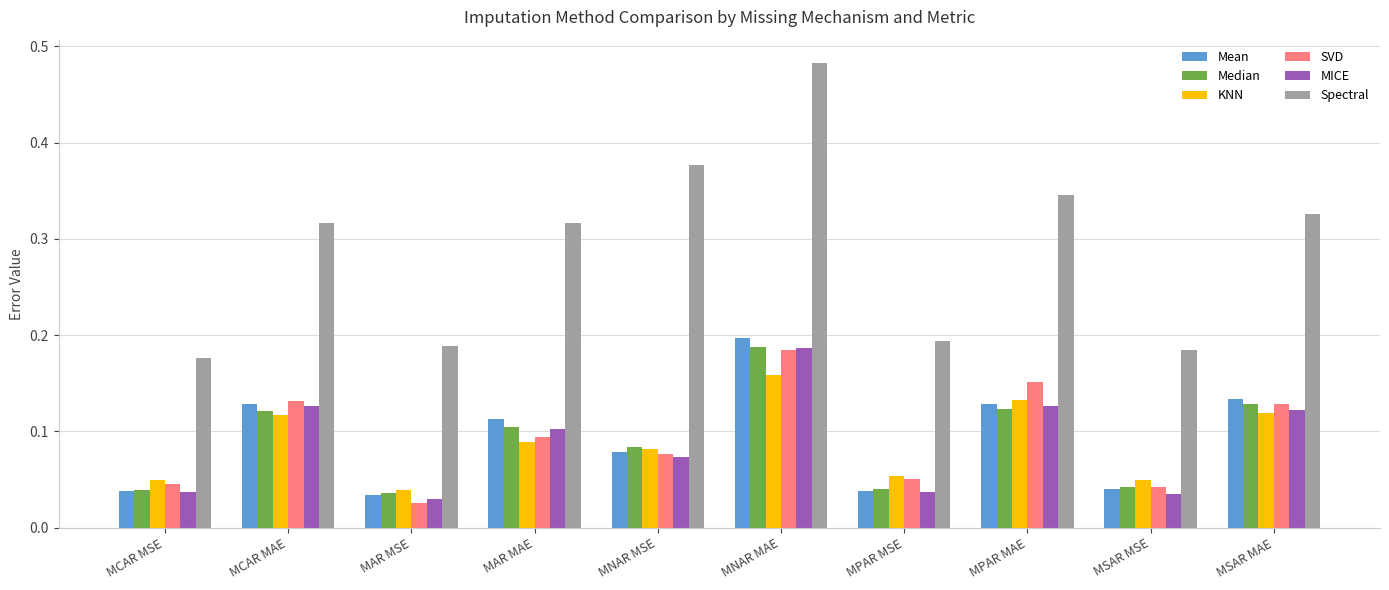

The KNN series shows 0.1 at MAR MAE. True or false?

True